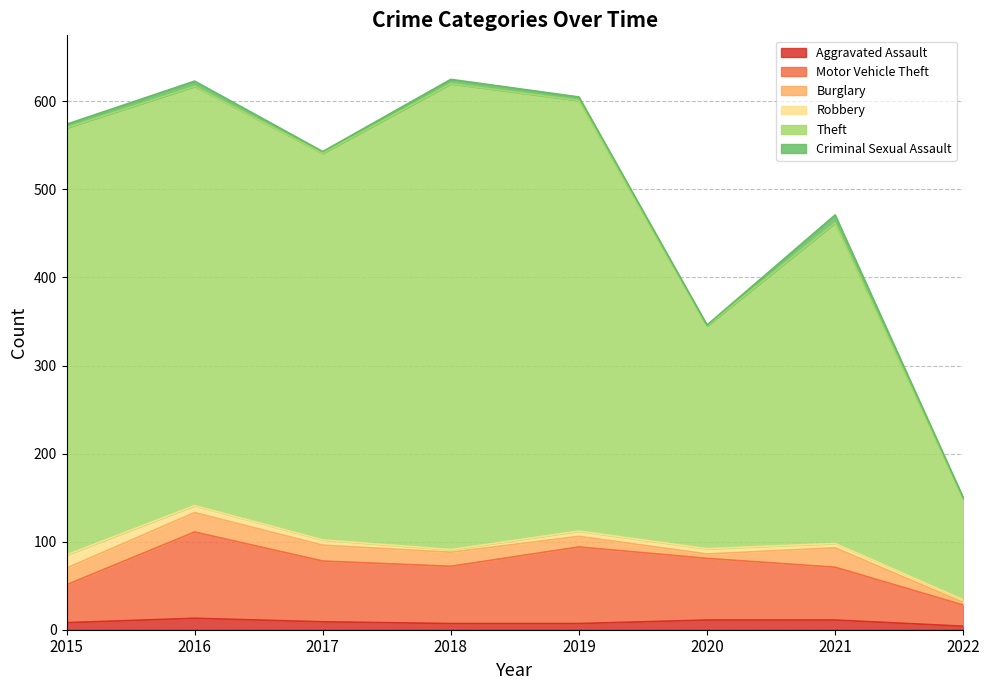

How many data points in Aggravated Assault are less than 9?

4